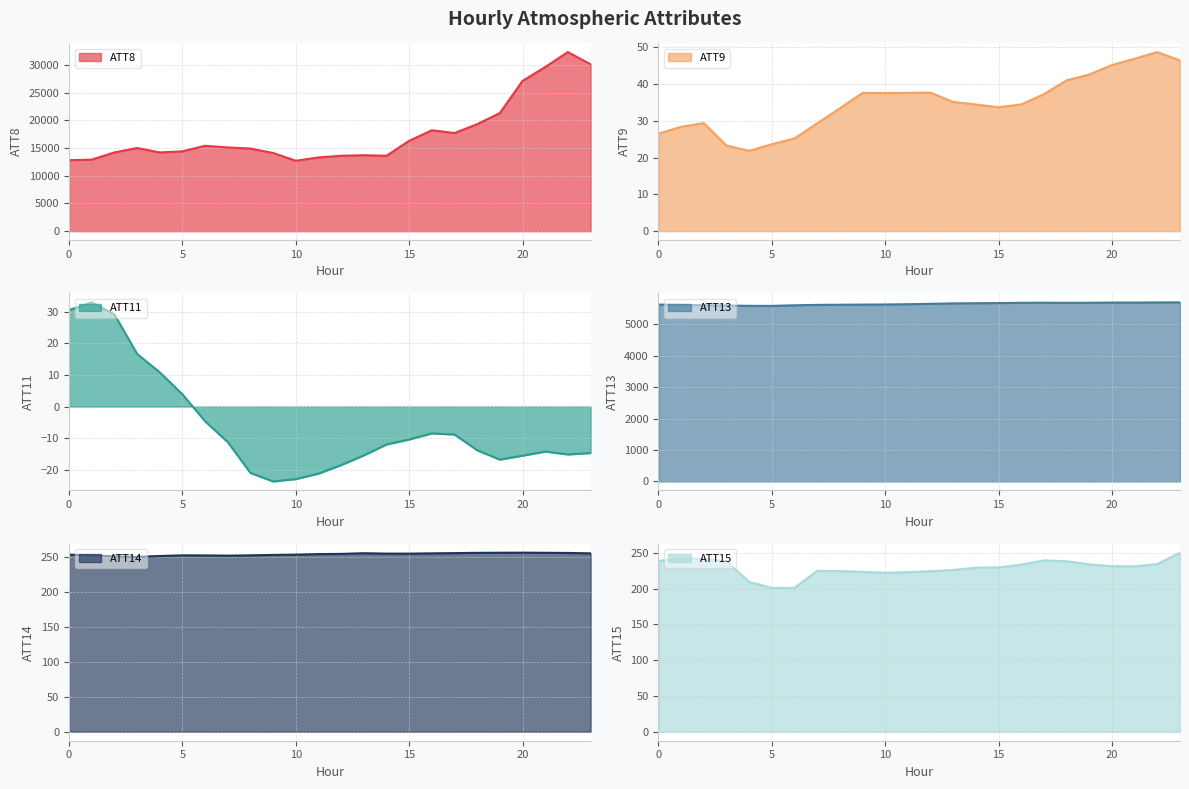

What is the lowest value of the ATT8 series?

12700